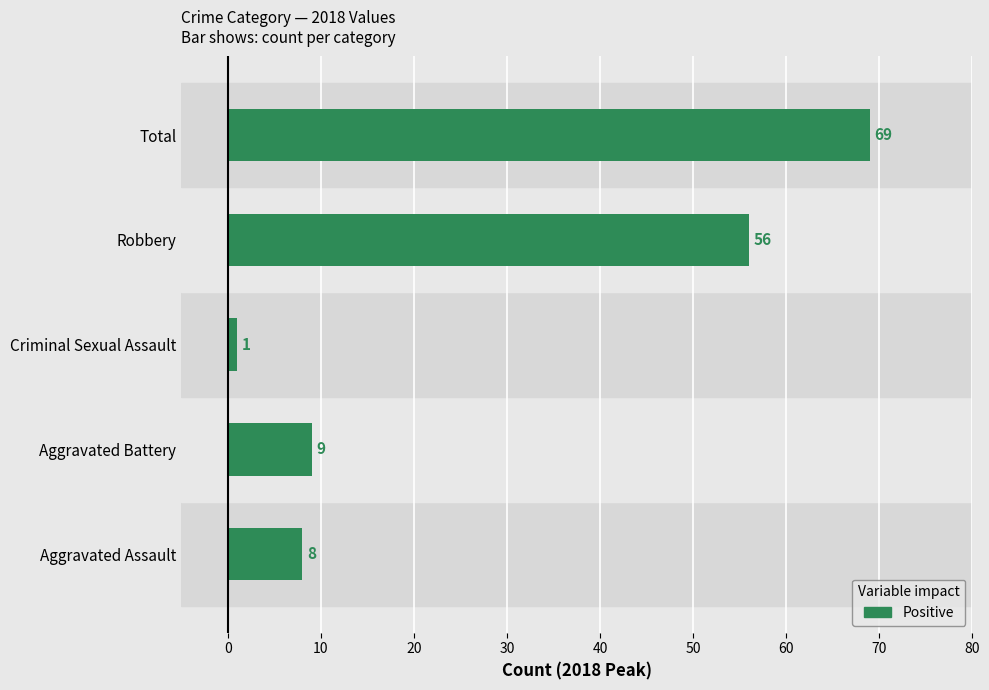

The value at Robbery is 95. True or false?

False